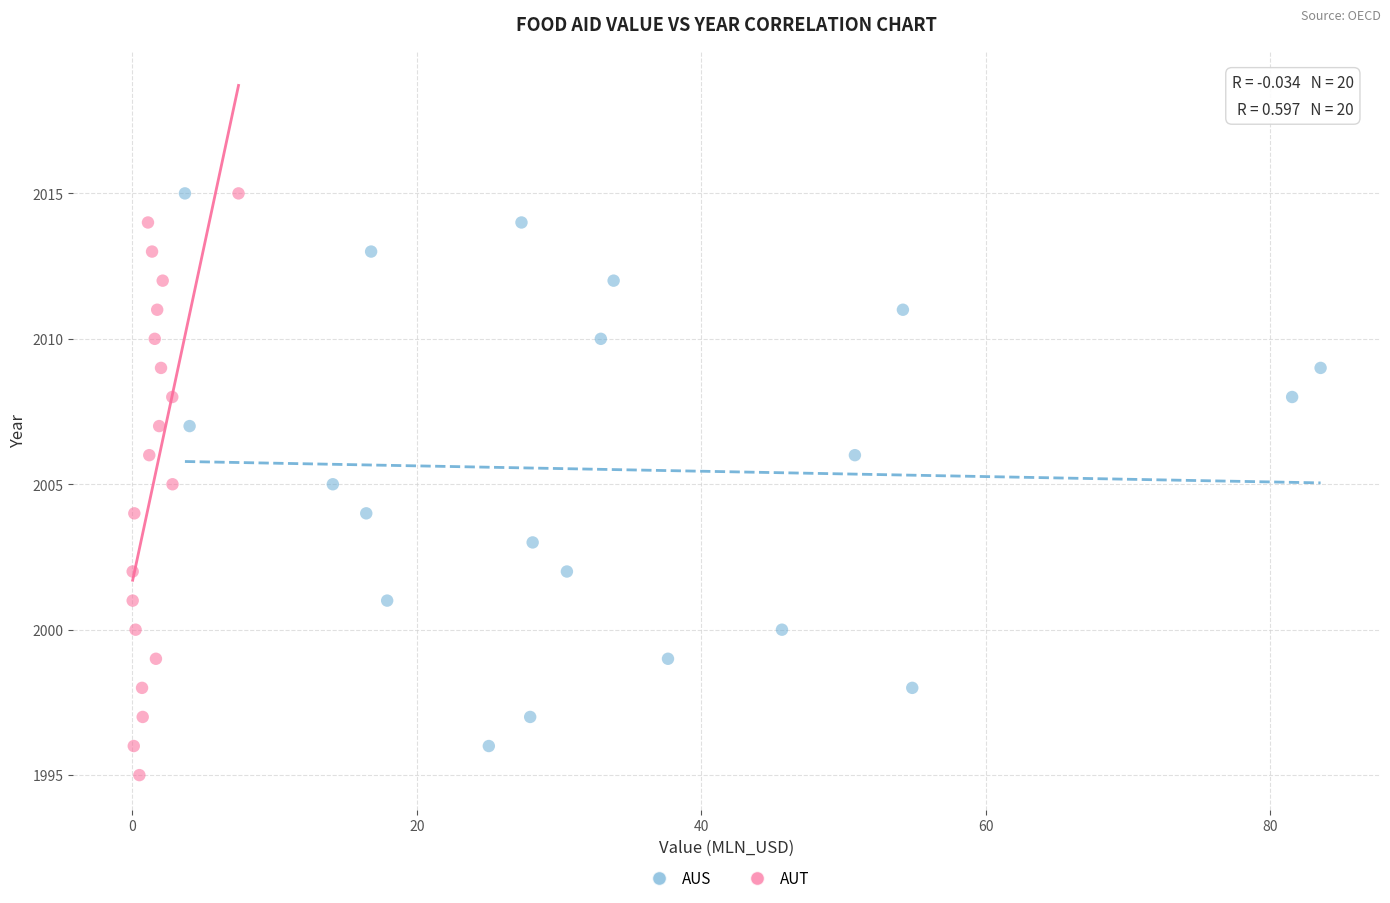

Which series has the largest Y range (max minus min)?

AUT